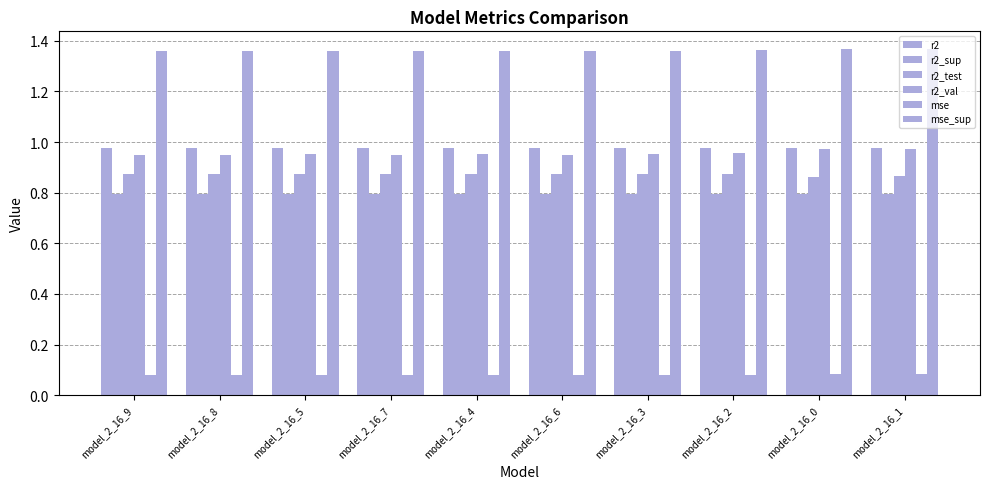

Count the mse_sup values in the range 1 to 2.

10